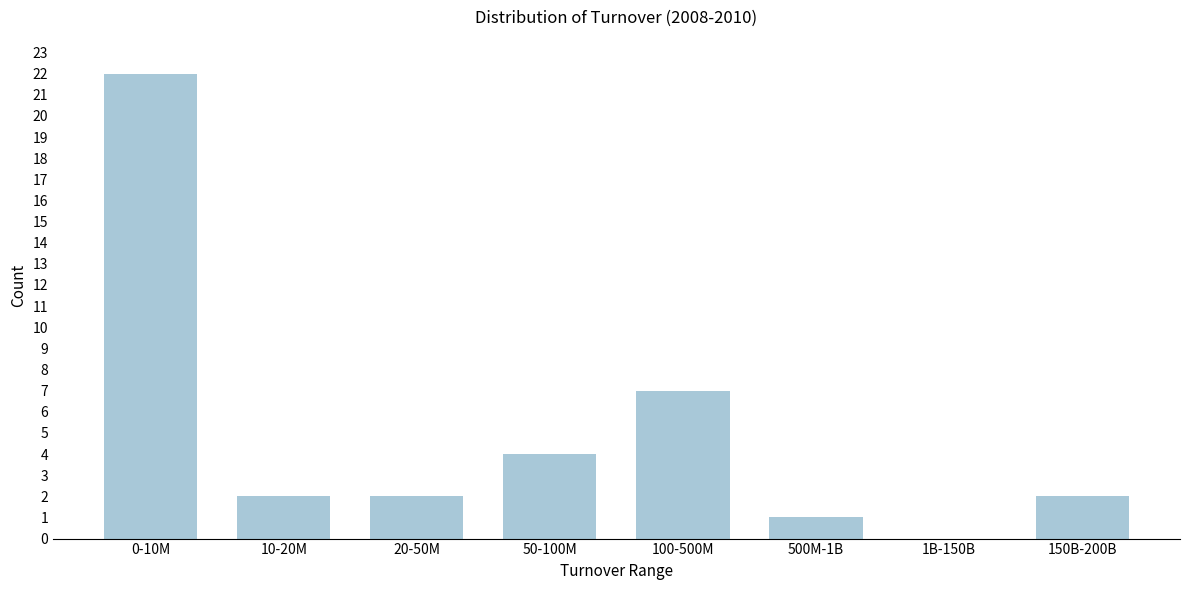

Reading right to left, what are all the values shown in this chart?

150B-200B=2	1B-150B=0	500M-1B=1	100-500M=7	50-100M=4	20-50M=2	10-20M=2	0-10M=22